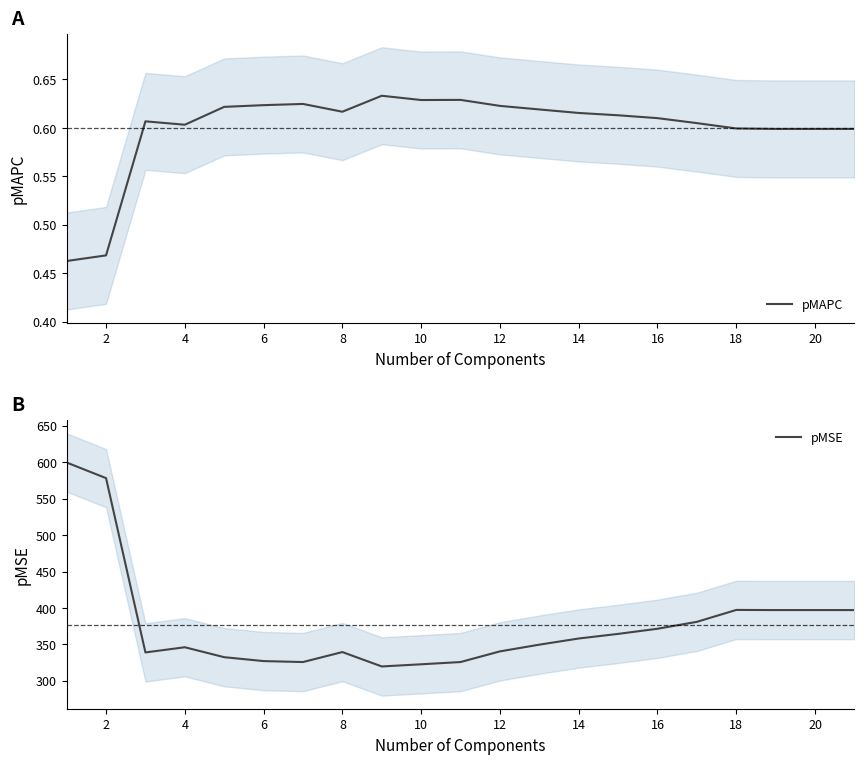

True or false: pMSE and pMAPC cross at least once.

False